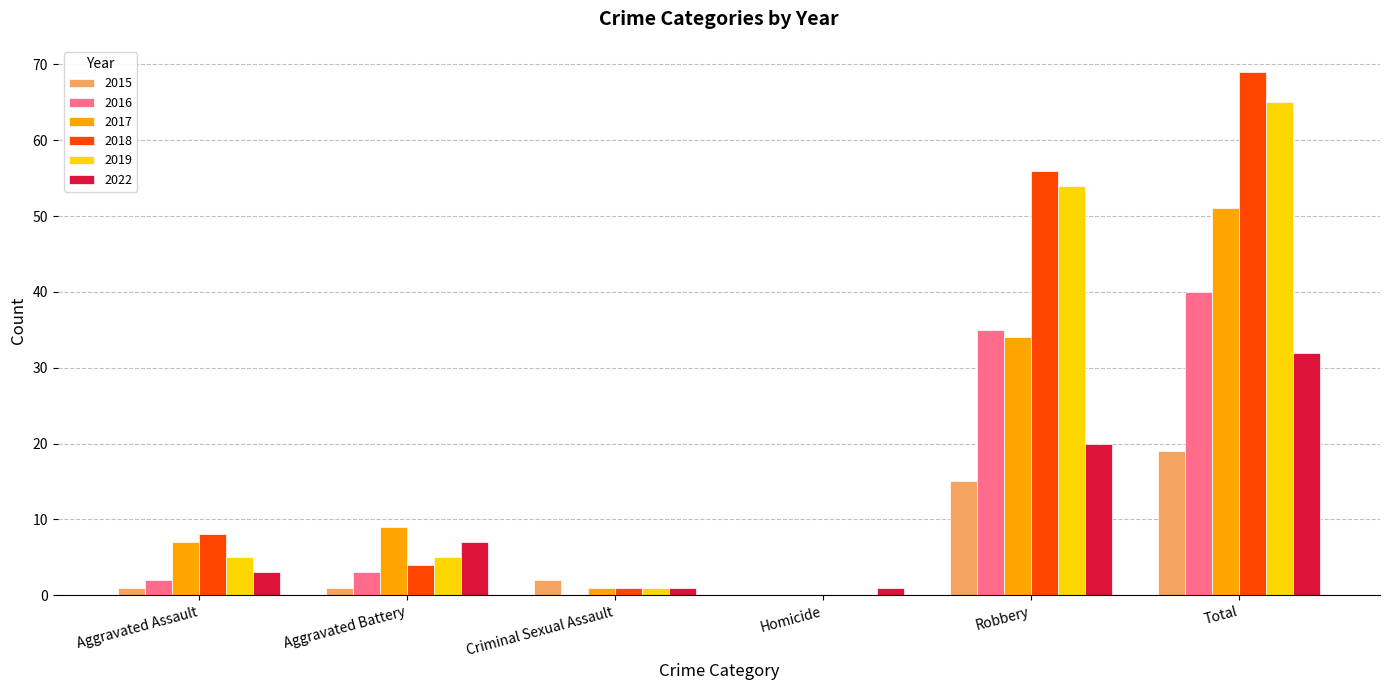

Reading left to right, transcribe all the data shown in this chart.

2015: Aggravated Assault=1	Aggravated Battery=1	Criminal Sexual Assault=2	Homicide=0	Robbery=15	Total=19
2016: Aggravated Assault=2	Aggravated Battery=3	Criminal Sexual Assault=0	Homicide=0	Robbery=35	Total=40
2017: Aggravated Assault=7	Aggravated Battery=9	Criminal Sexual Assault=1	Homicide=0	Robbery=34	Total=51
2018: Aggravated Assault=8	Aggravated Battery=4	Criminal Sexual Assault=1	Homicide=0	Robbery=56	Total=69
2019: Aggravated Assault=5	Aggravated Battery=5	Criminal Sexual Assault=1	Homicide=0	Robbery=54	Total=65
2022: Aggravated Assault=3	Aggravated Battery=7	Criminal Sexual Assault=1	Homicide=1	Robbery=20	Total=32